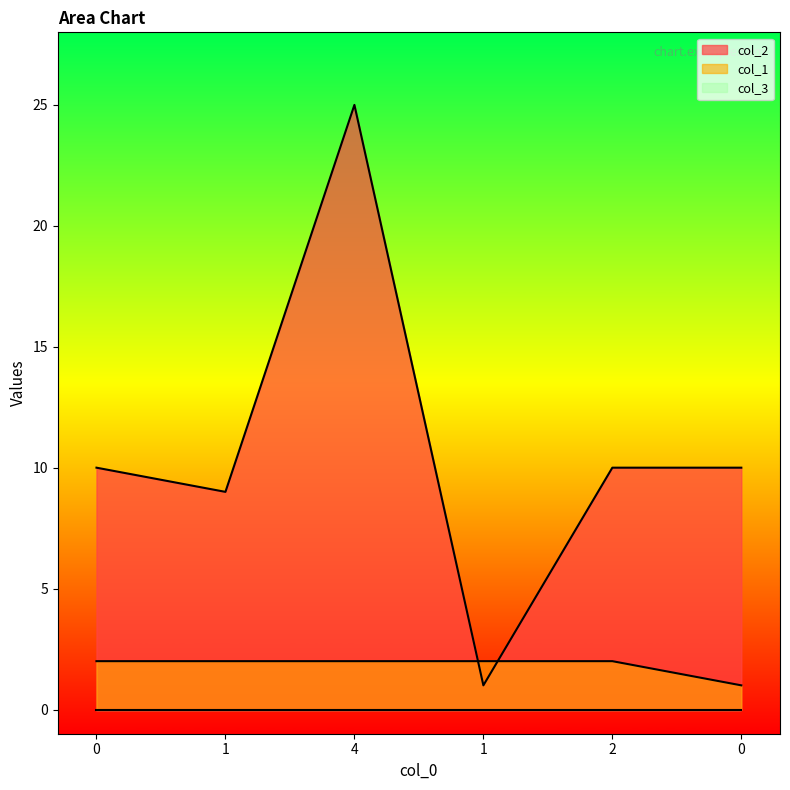

Where do col_2 and col_1 first cross each other?

4 and 1